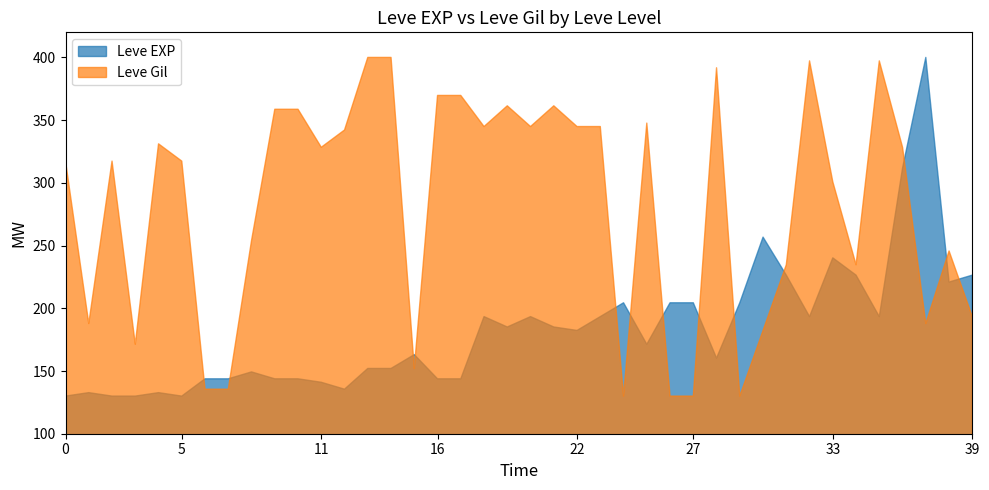

How many interior local peaks does the Leve EXP series have?

10